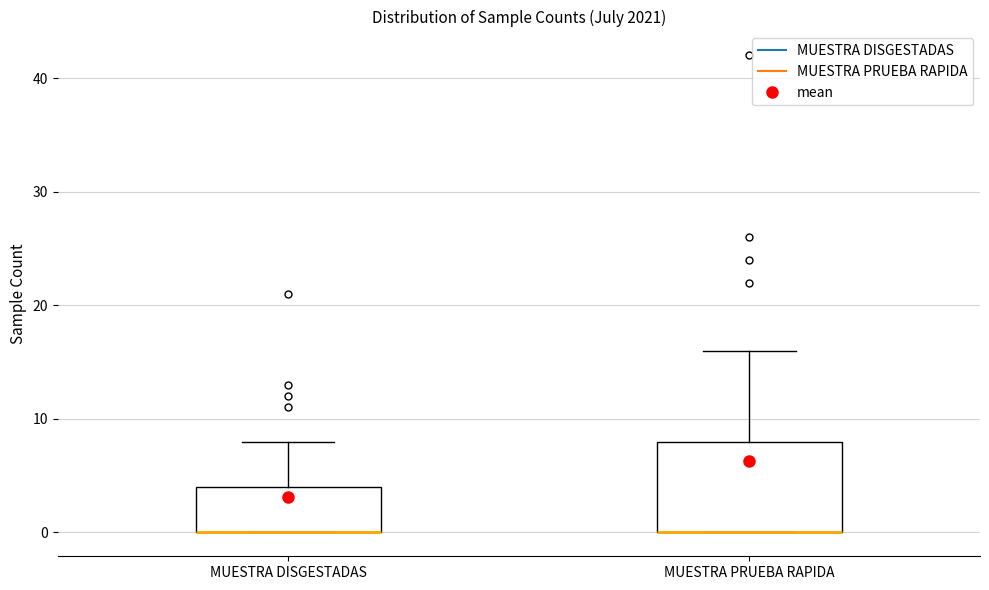

Where is the upper edge of the box for MUESTRA PRUEBA RAPIDA on the y-axis? The values are not printed on the chart, so give them approximately, as read against the axis.

8